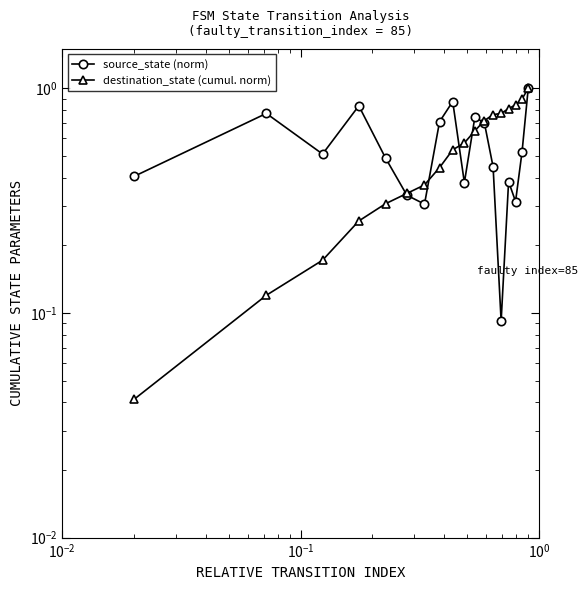

What are all the series names shown in the legend?

source_state (norm), destination_state (cumul. norm)